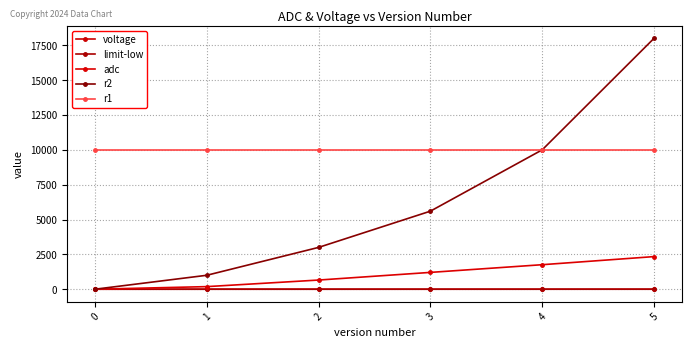

List the series in order of their peak value, lowest first.

limit-low, voltage, adc, r1, r2